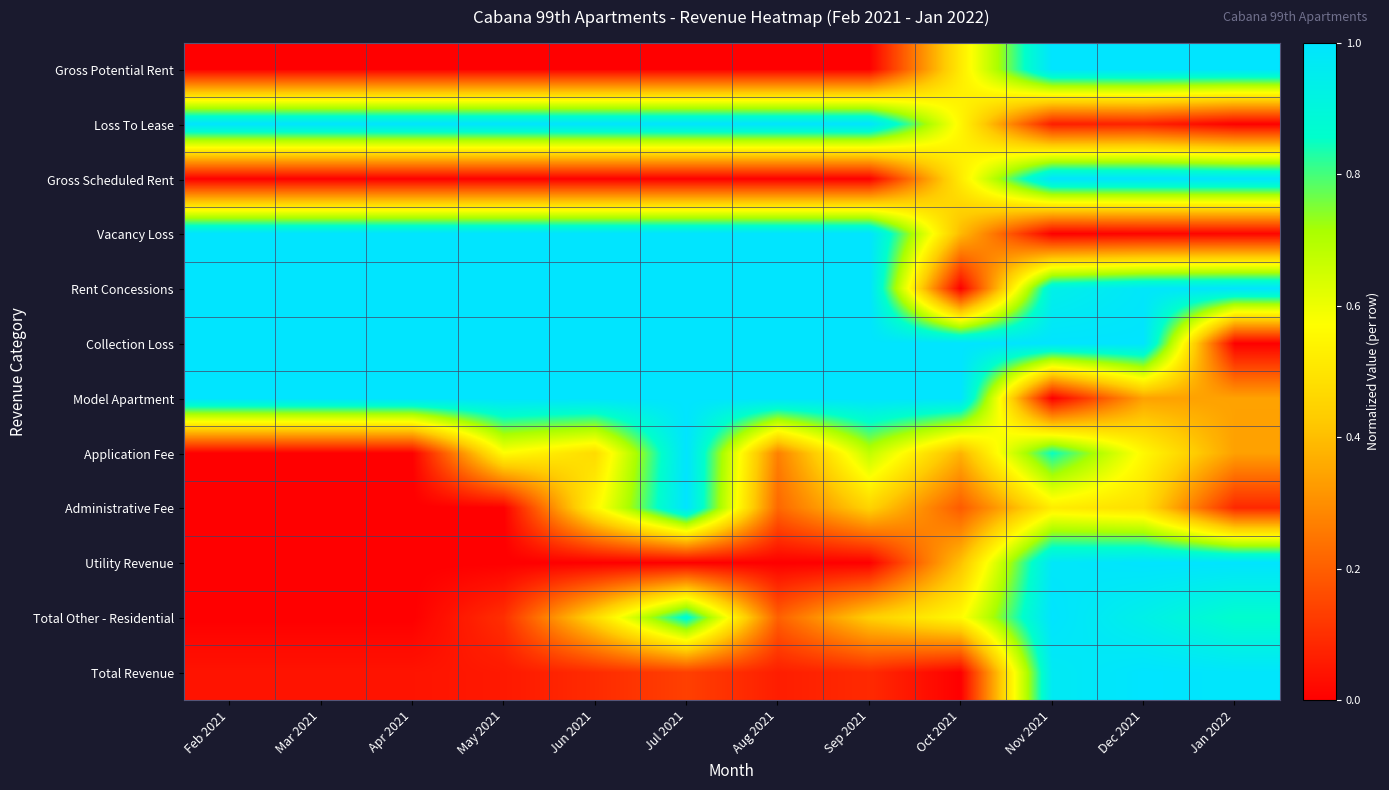

At which category is the sum across all series the highest?

Dec 2021